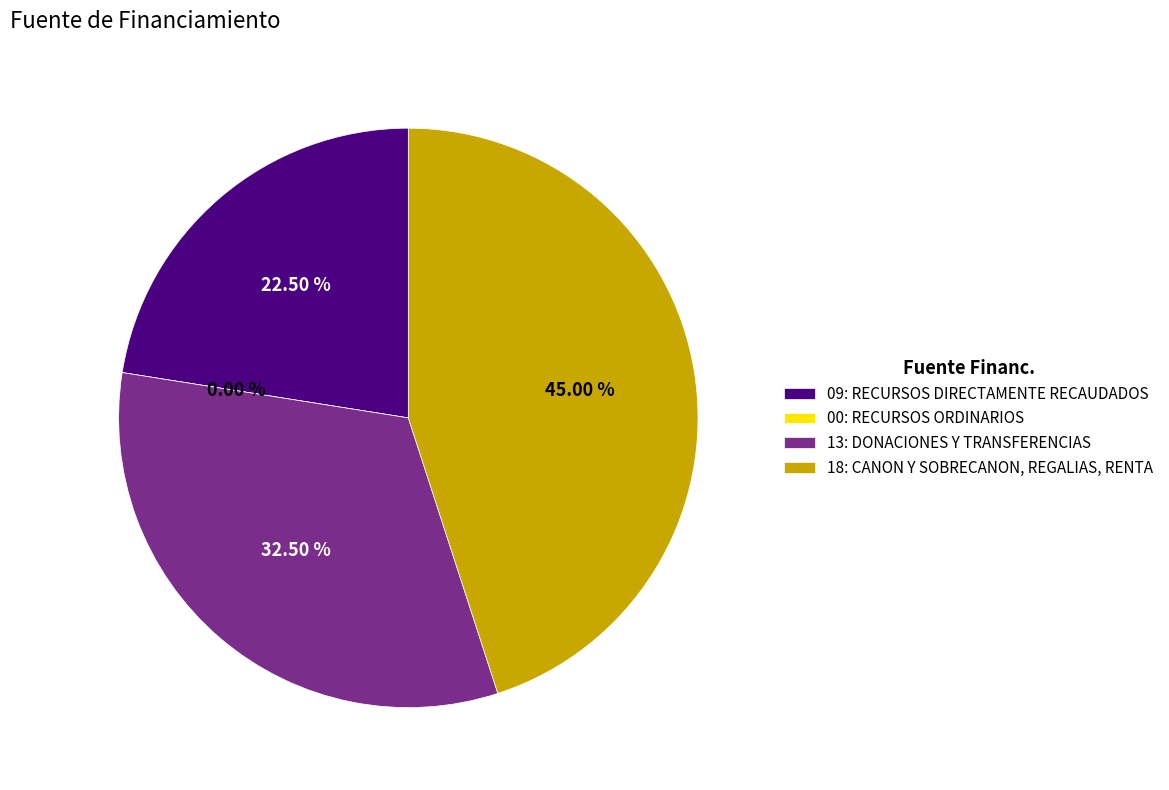

To the nearest percent, what percentage of the pie is 09: RECURSOS DIRECTAMENTE RECAUDADOS?

22%